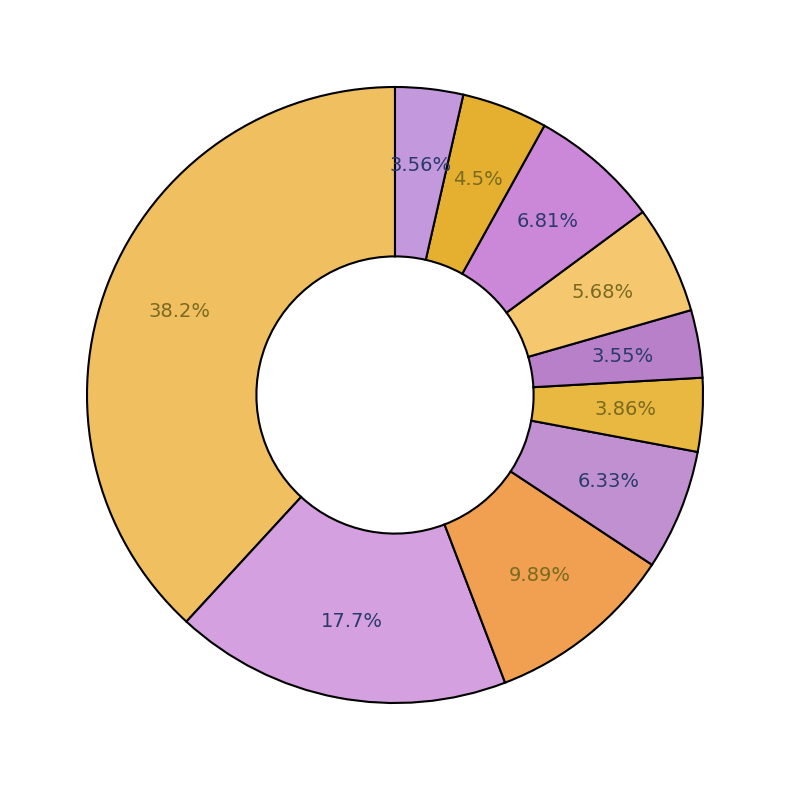

Count the number of slices in the pie.

10